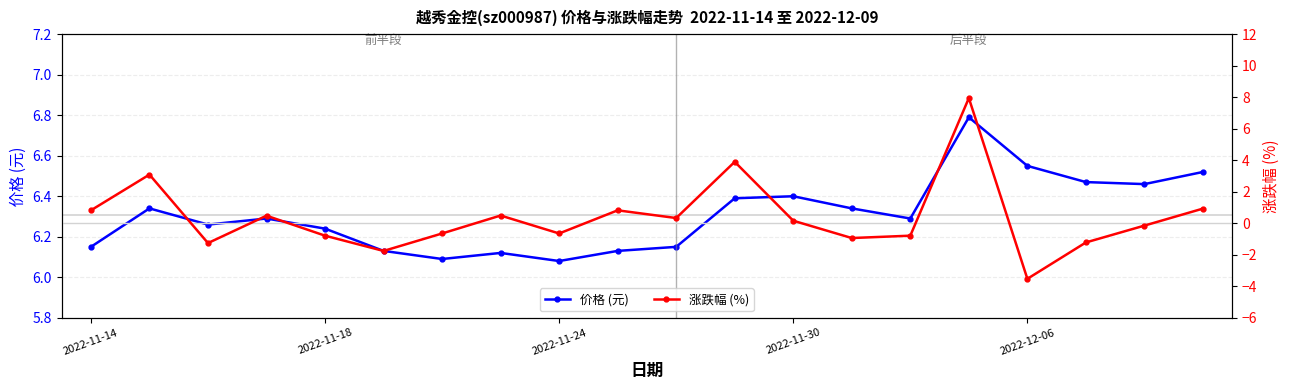

How many times do 价格 (元) and 涨跌幅 (%) cross each other?

2